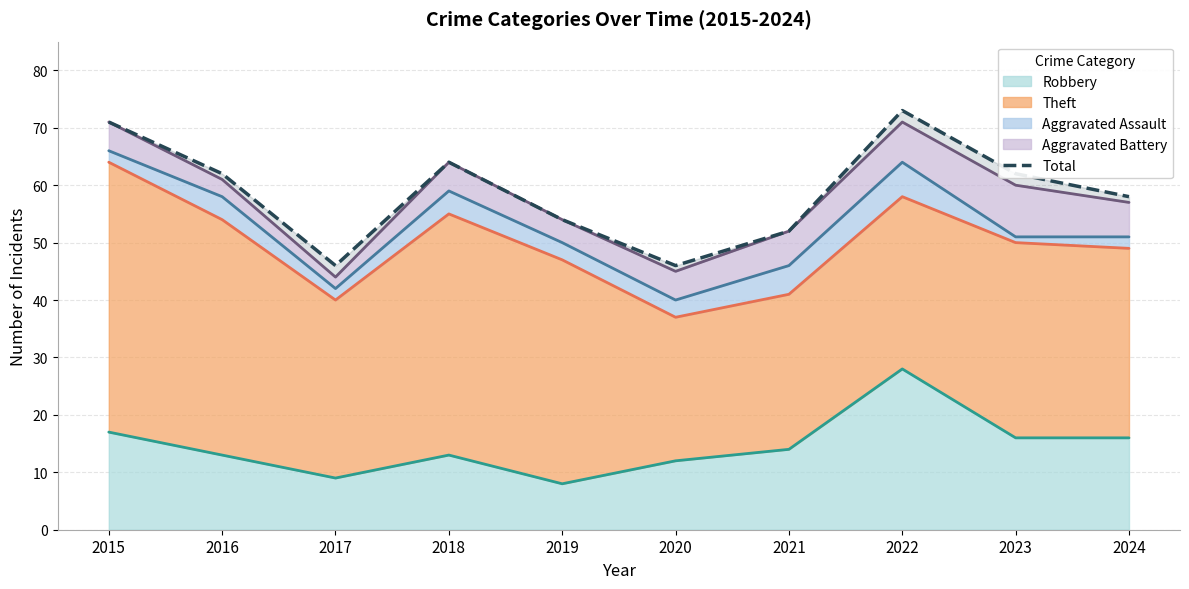

At which category does the chart reach its peak across all series?

2022